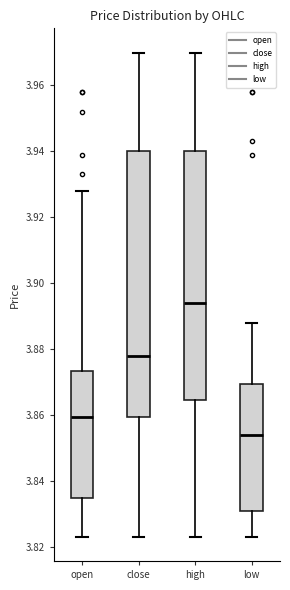

Reading left to right, read every box against the y-axis: the position of its median line, the range the box covers, and the ends of its whiskers. The values are not printed on the chart, so give them approximately, as read against the axis.

open: median 3.860, box 3.834 to 3.874, whiskers 3.824 to 3.928
close: median 3.878, box 3.860 to 3.940, whiskers 3.824 to 3.970
high: median 3.894, box 3.864 to 3.940, whiskers 3.824 to 3.970
low: median 3.854, box 3.830 to 3.870, whiskers 3.824 to 3.888